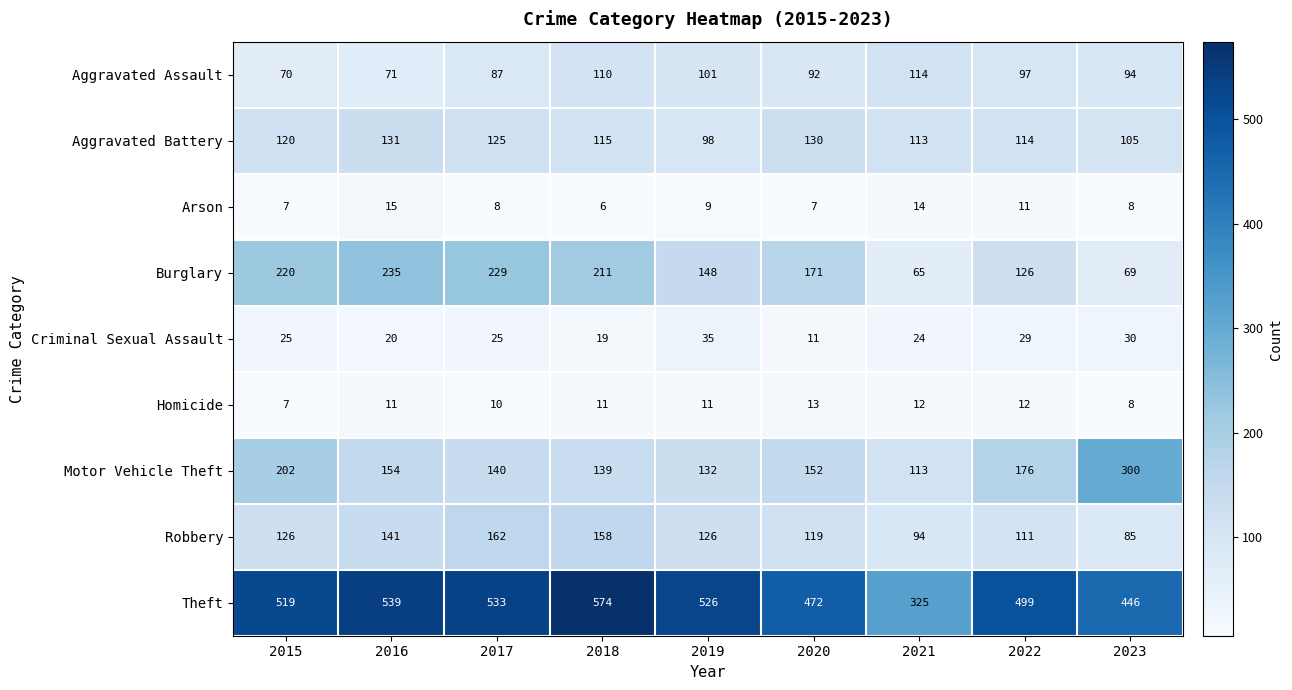

The value of Aggravated Assault at 2016 is 95. True or false?

False